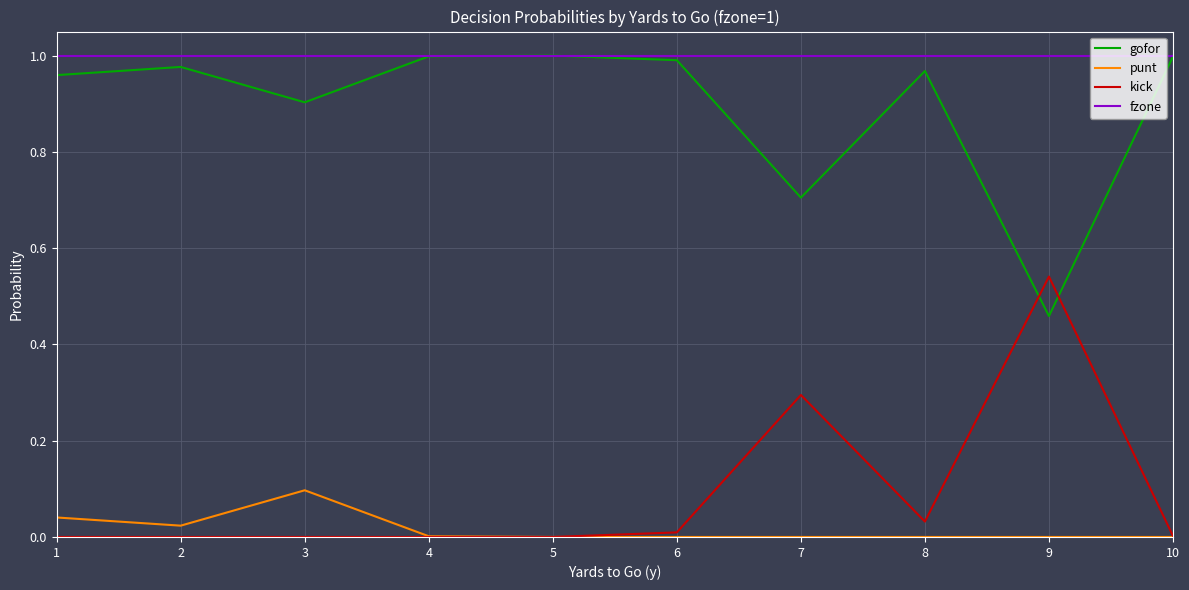

How many distinct data groups are displayed?

4